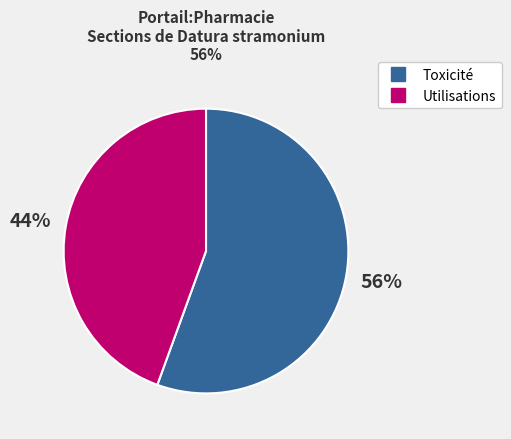

To the nearest percent, what is the average slice percentage?

50%